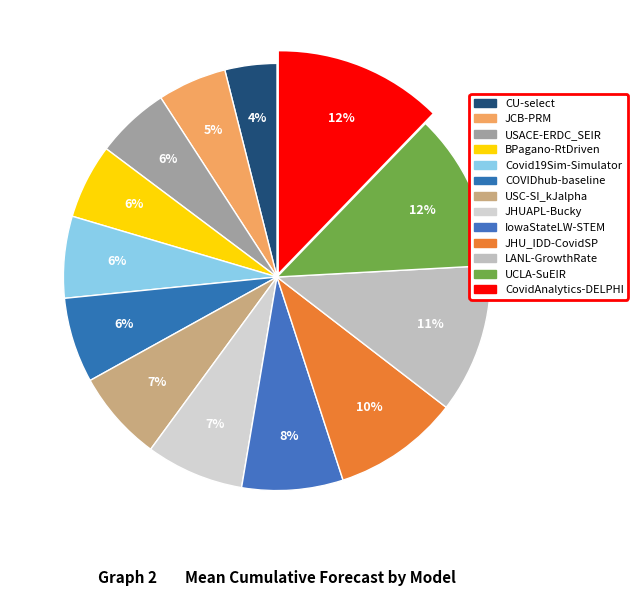

Which category has the biggest portion of the pie?

CovidAnalytics-DELPHI